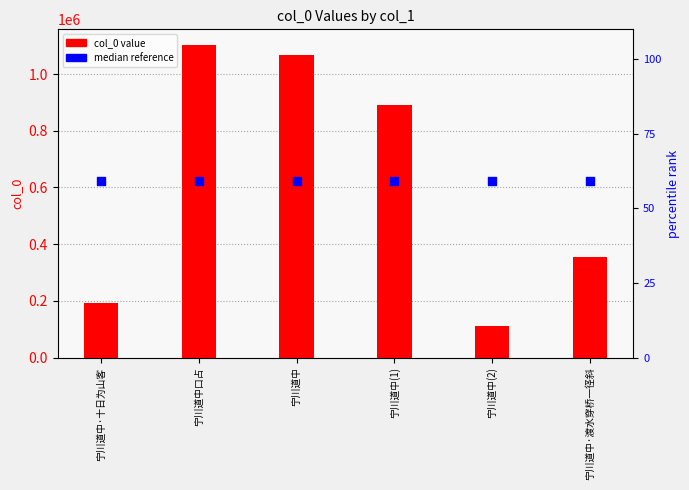

What are all the series names shown in the legend?

col_0 value, median reference